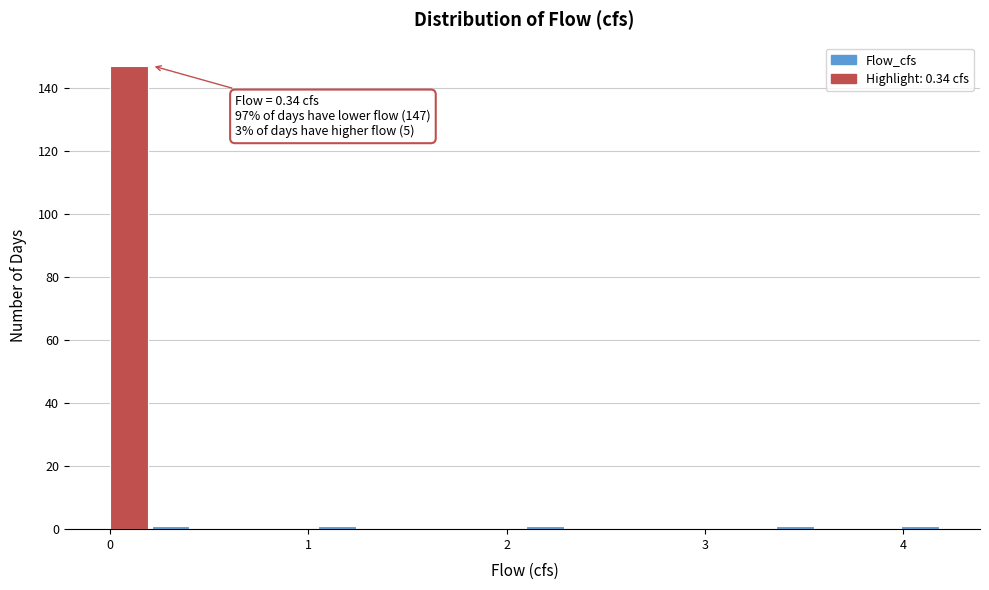

Read against the x-axis, roughly where is the centre of the tallest bar?

0.1